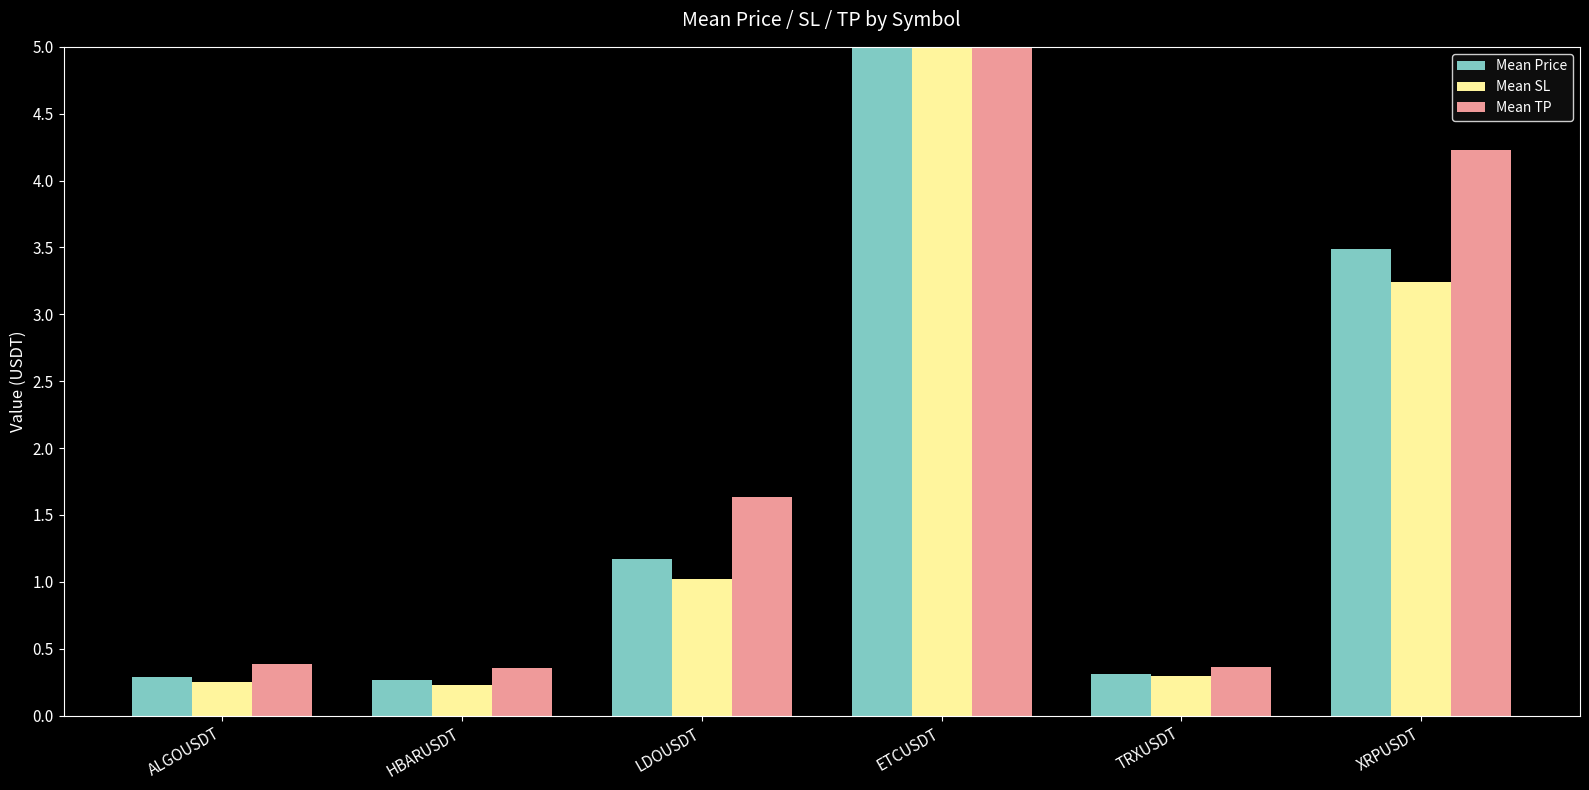

Is the value of Mean TP at ALGOUSDT greater than the value of Mean SL at TRXUSDT?

Yes